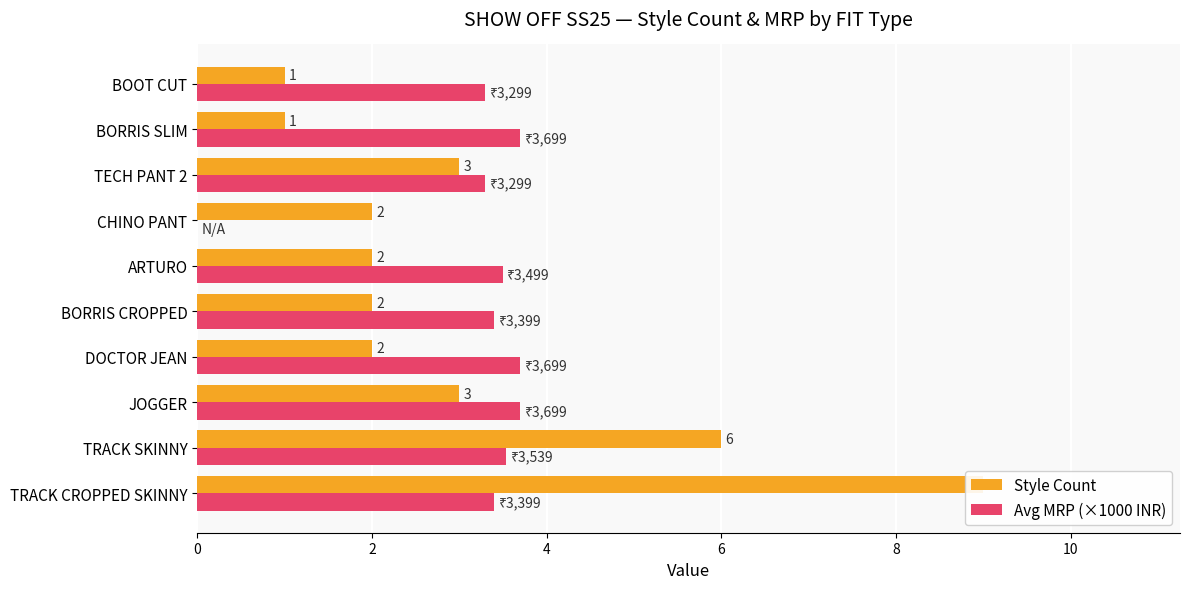

Is the value of Avg MRP (×1000 INR) at TECH PANT 2 greater than the value of Style Count at JOGGER?

Yes